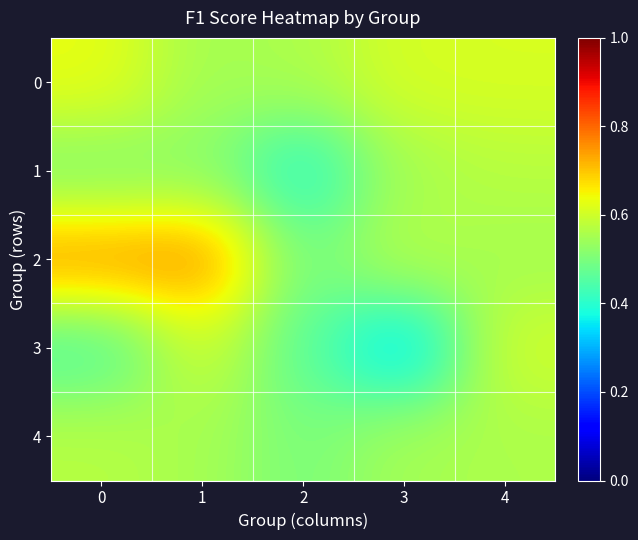

Which series has the largest total across all categories?

row_2